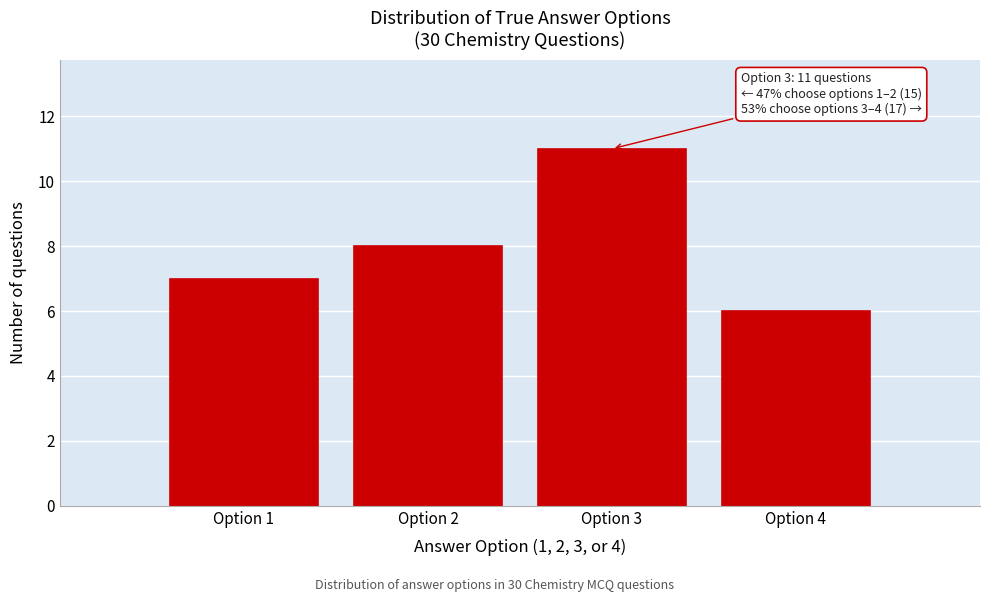

Reading right to left, extract all data points from this chart.

Option 4=6	Option 3=11	Option 2=8	Option 1=7